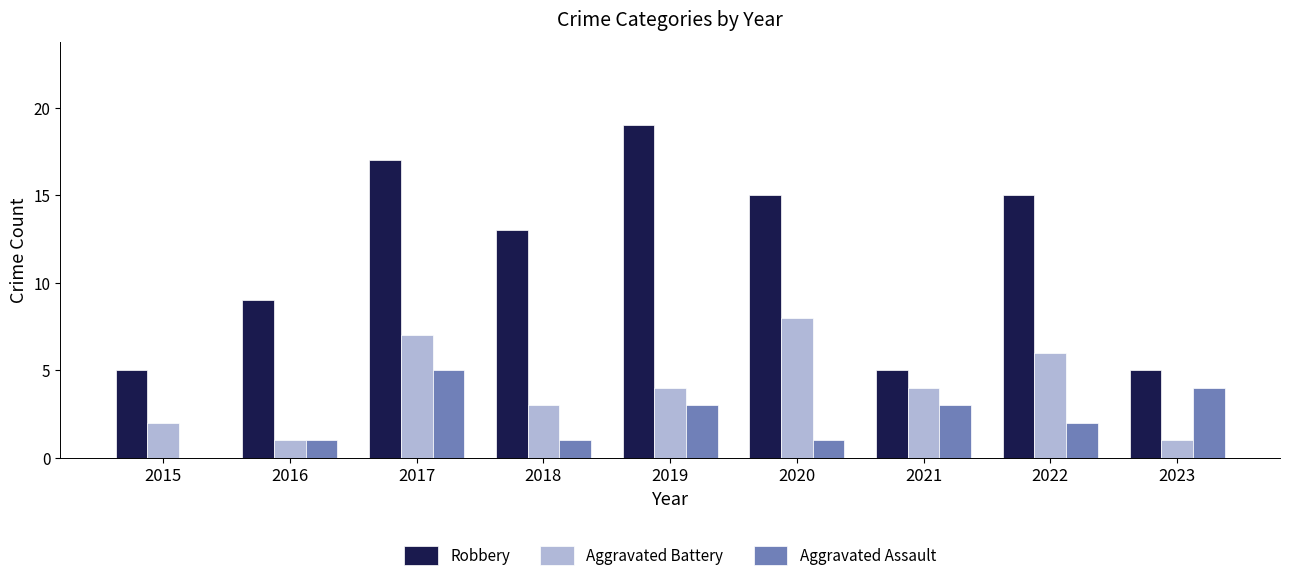

Where is Robbery nearest to the value 12?

2018